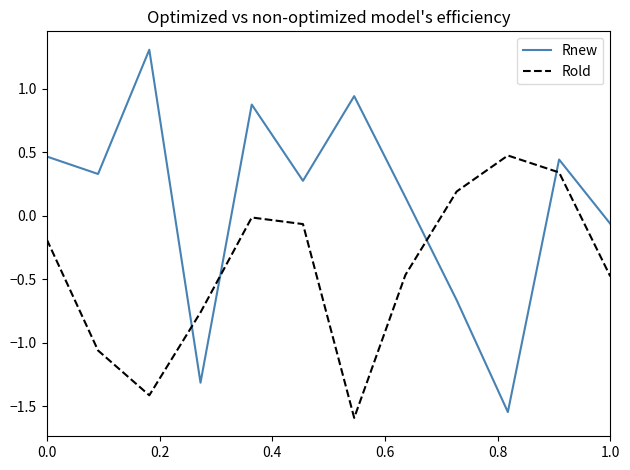

True or false: Rnew and Rold intersect in this chart.

True